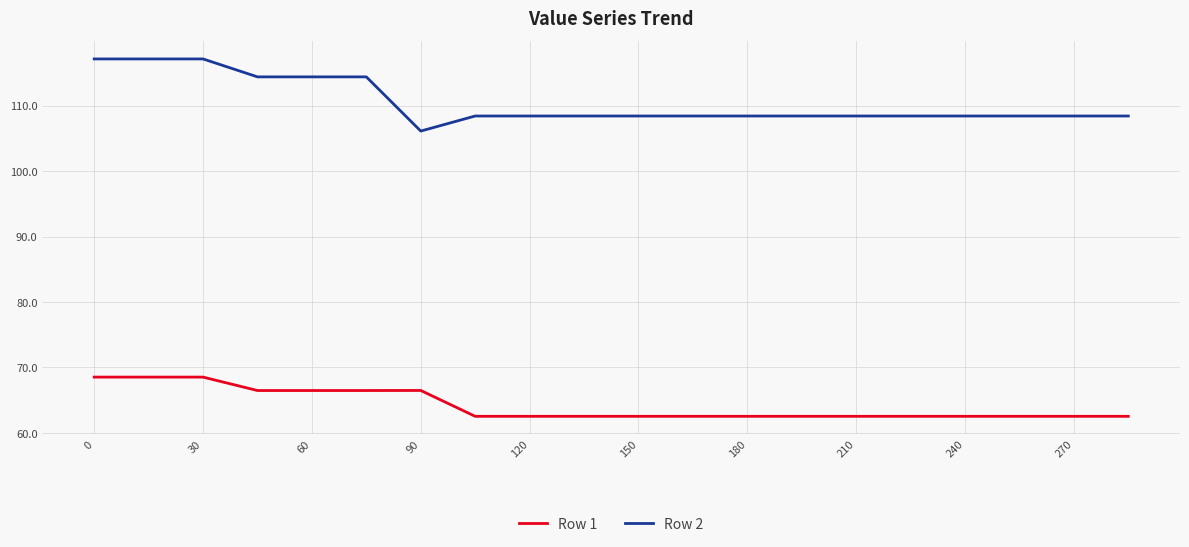

Which series has the largest range (max minus min)?

Row 2